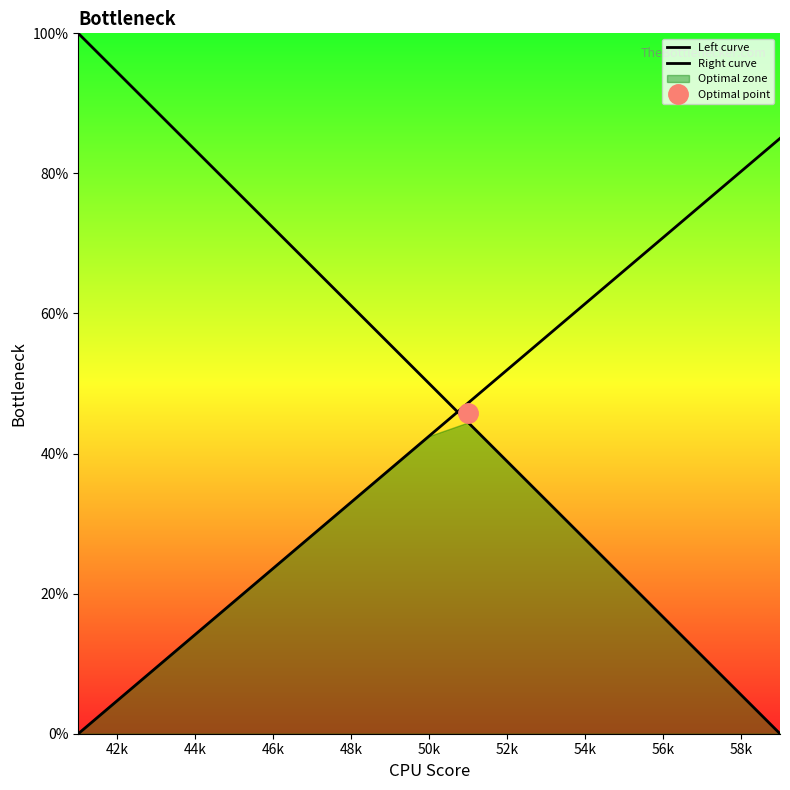

What is the greatest value displayed?

100.0